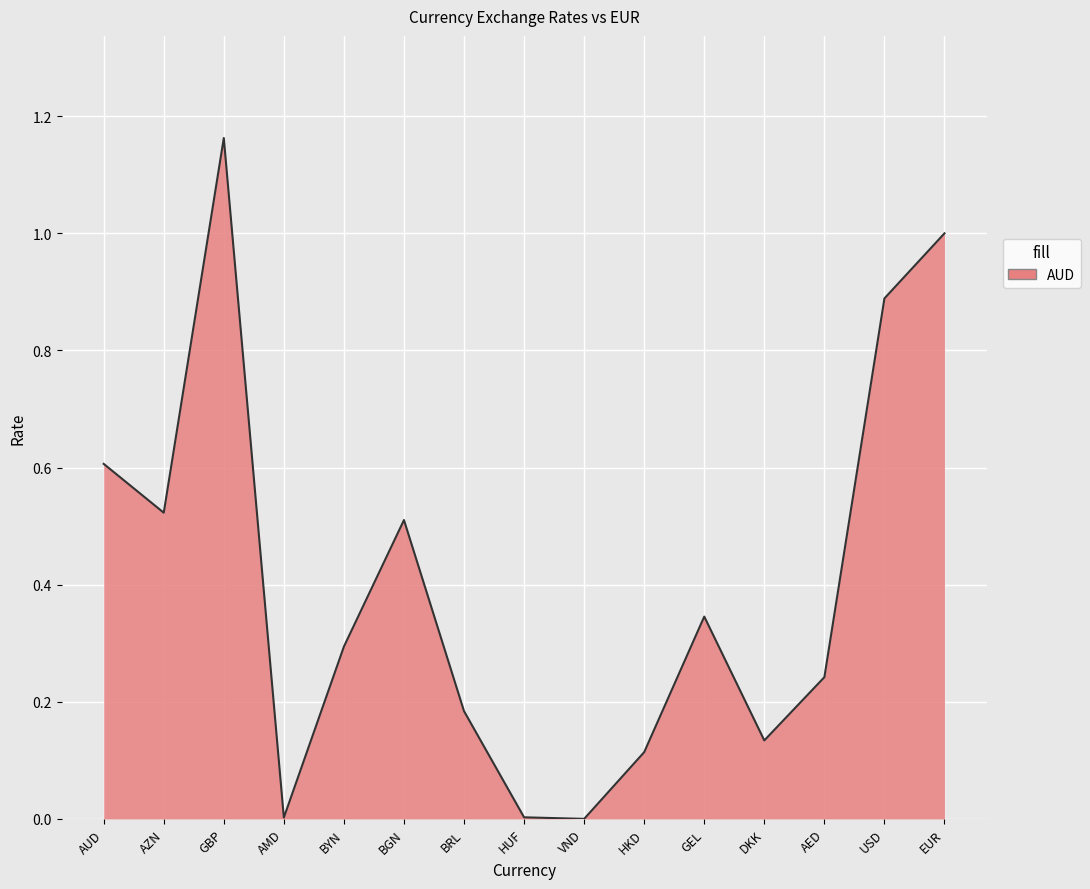

What is the difference between the values at HKD and USD?

0.8